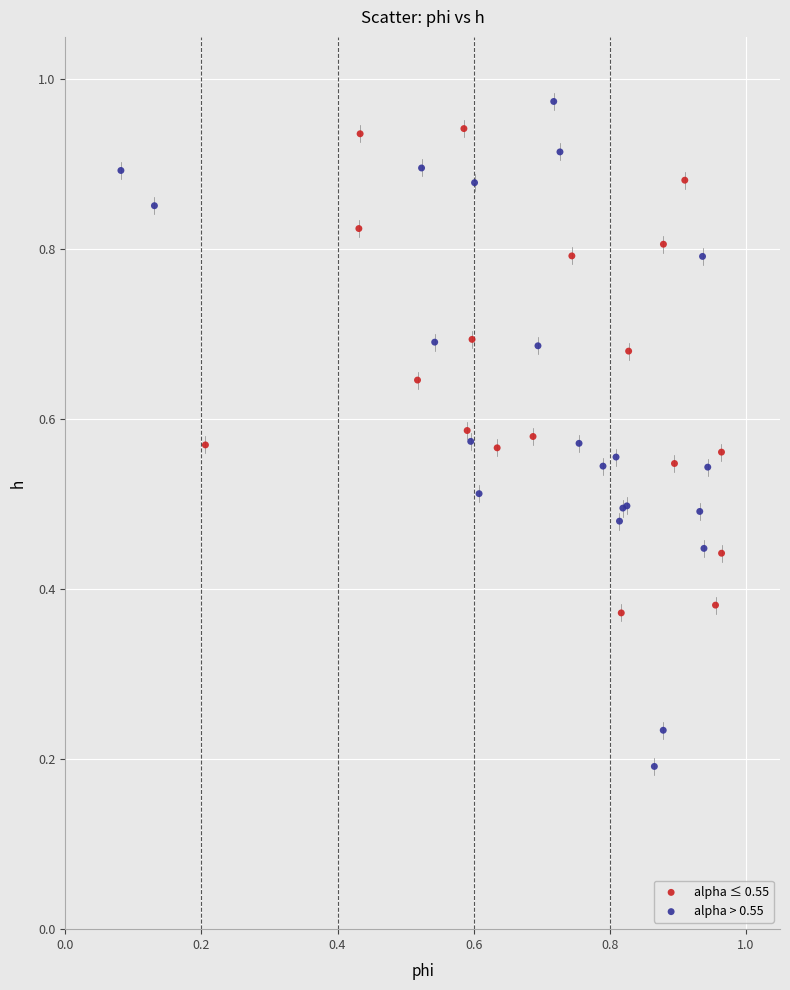

What are all the series names shown in the legend?

alpha ≤ 0.55, alpha > 0.55